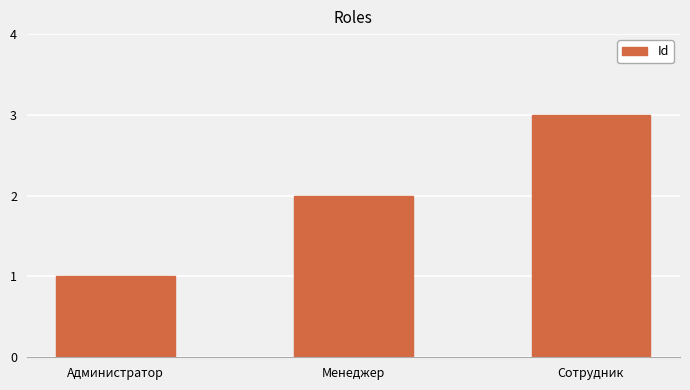

Which label corresponds to the largest value in the chart?

Сотрудник